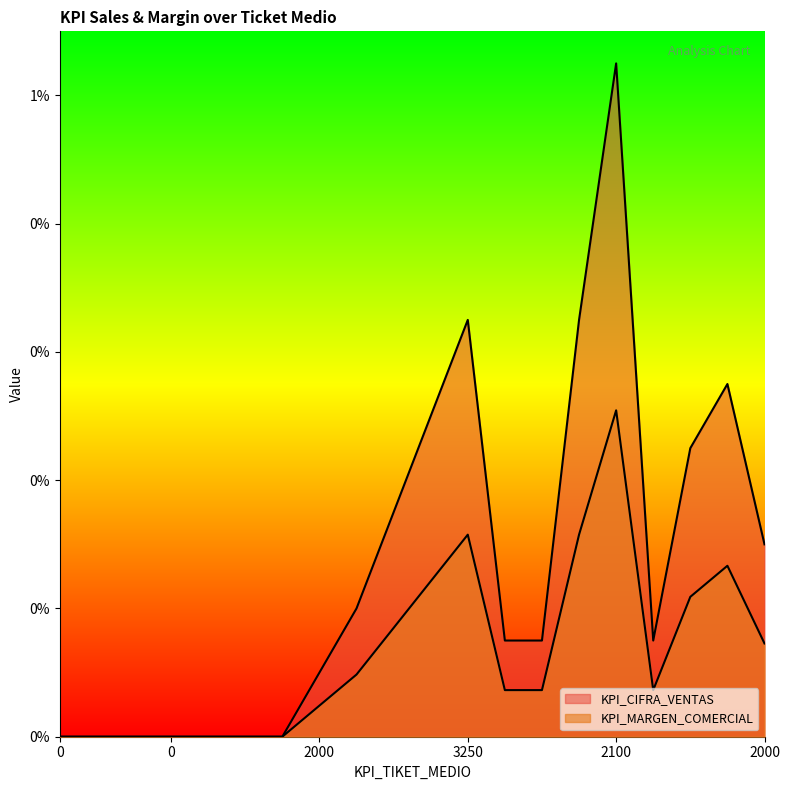

What are all the series names shown in the legend?

KPI_CIFRA_VENTAS, KPI_MARGEN_COMERCIAL